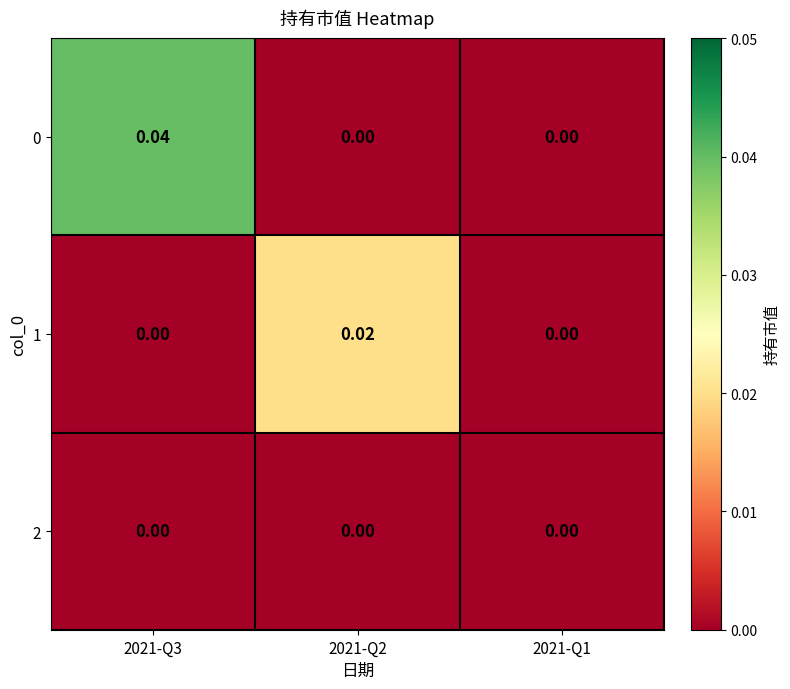

Is the value of 2 at 2021-Q3 greater than the value of 1 at 2021-Q2?

No